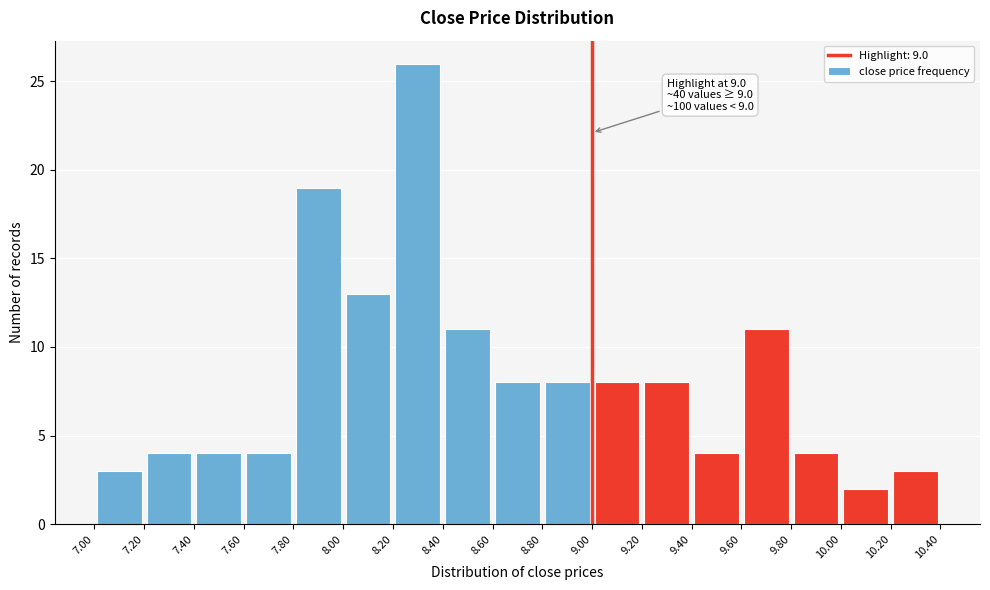

Over which range of the x-axis is the bar tallest?

8.20 to 8.40